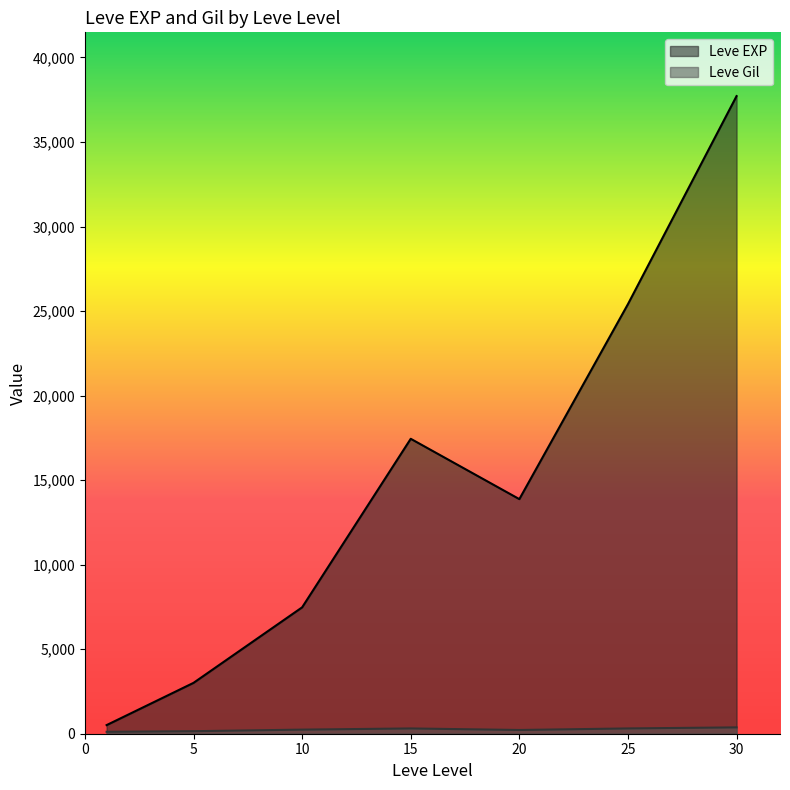

The value of Leve EXP at 10 is 1532.3. True or false?

False